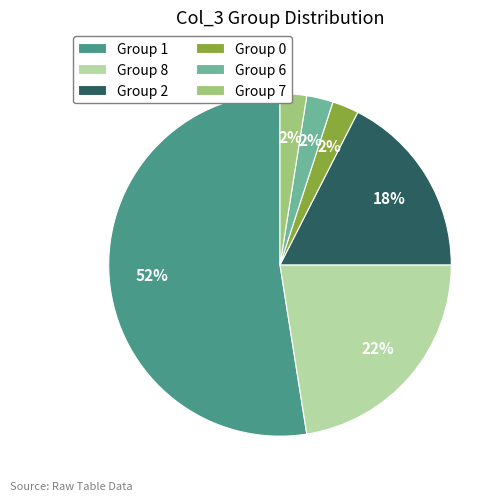

To the nearest percent, what is the difference between the Group 6 and Group 8 slice percentages?

20%